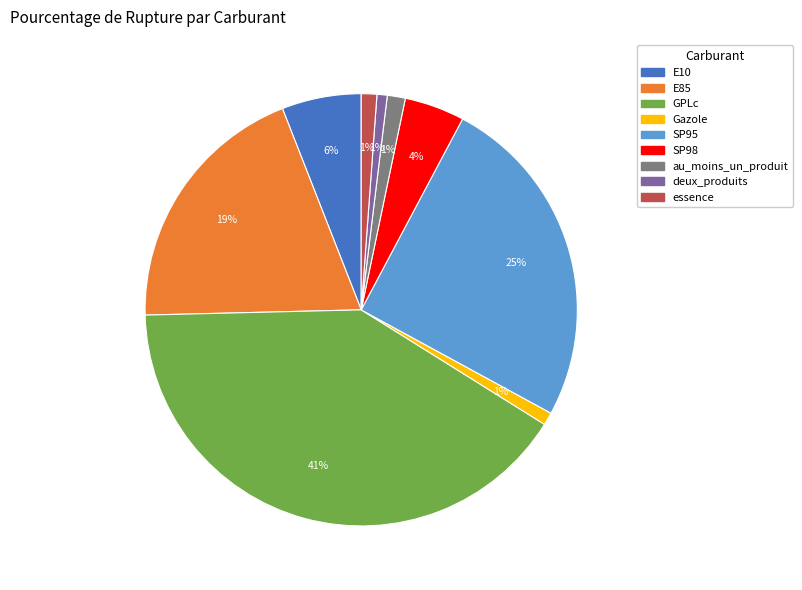

True or false: deux_produits accounts for 11% of the total.

False